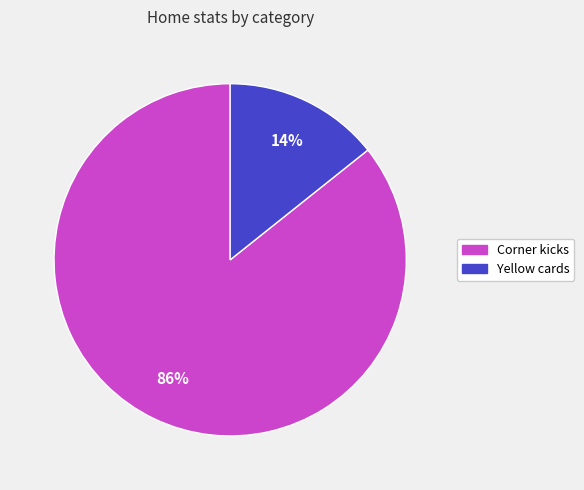

How many slices are in this pie chart?

2